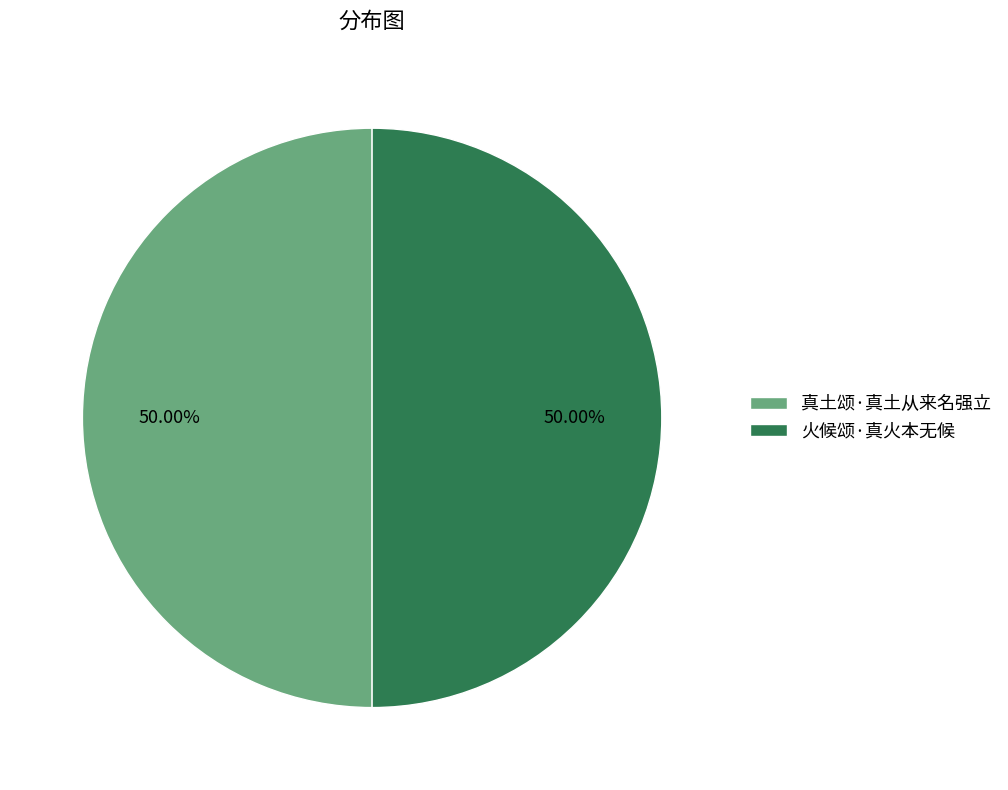

Is it true that 火候颂·真火本无候 is 55% of the pie?

False